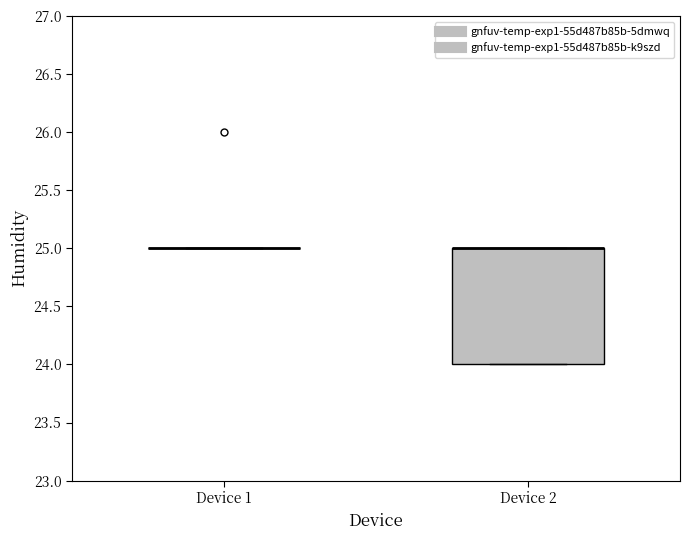

Reading left to right, transcribe this box plot: for each box, give where its median line is, the range the box spans, and where its two whiskers end, as read against the y-axis. The values are not printed on the chart, so give them approximately, as read against the axis.

Device 1: box collapsed to a line at 25, whiskers 25 to 25
Device 2: median 25 (drawn on the box's upper edge), box 24 to 25, whiskers 24 to 25